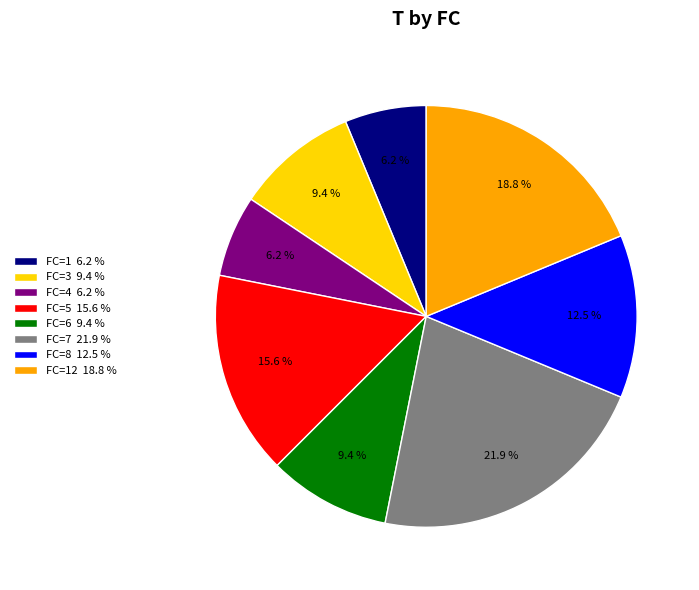

Between FC=5 15.6 % and FC=8 12.5 %, which is larger?

FC=5 15.6 %